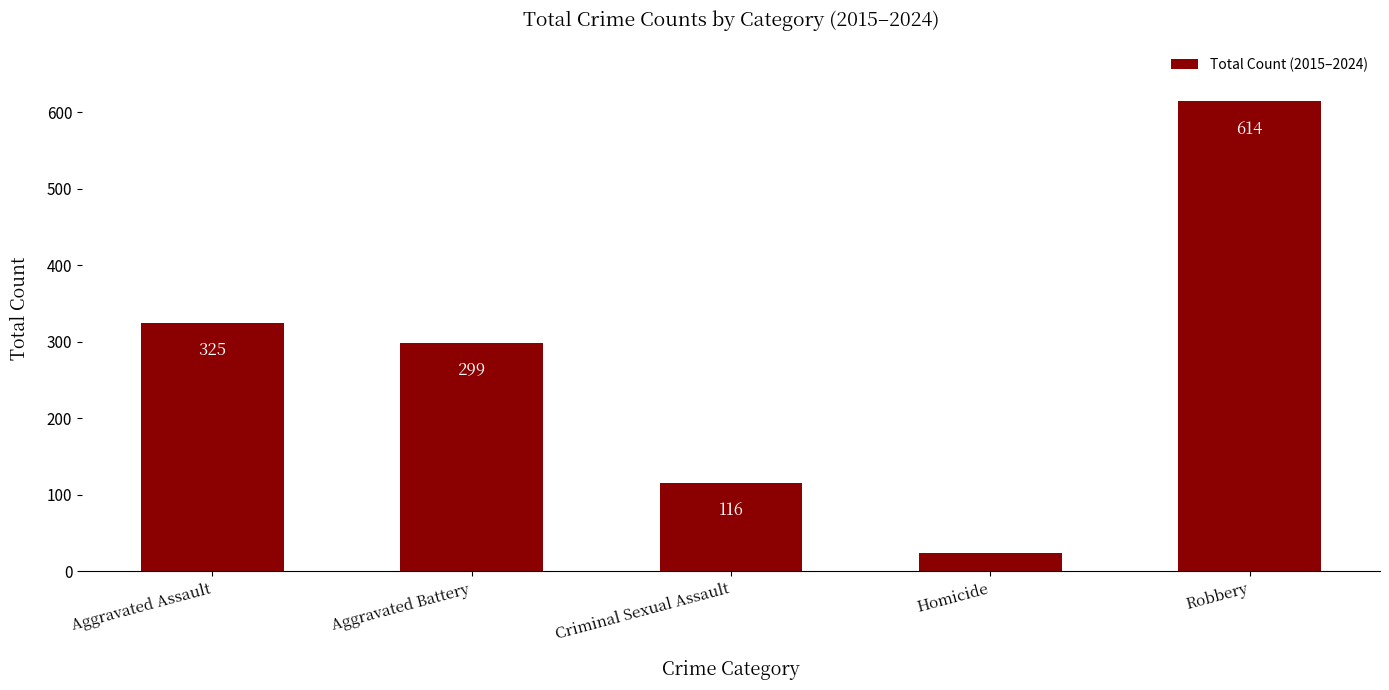

What is the value of the 3rd bar from the left?

116